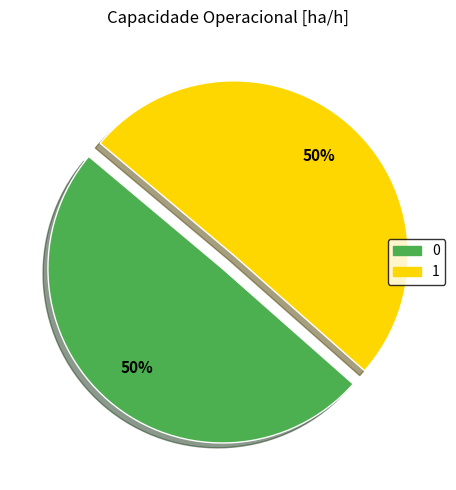

Combined, do 1 and 0 account for over 50%?

Yes